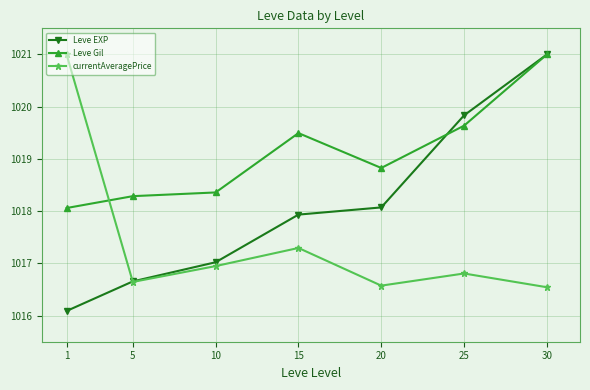

The currentAveragePrice series shows 1016.5 at 30. True or false?

True